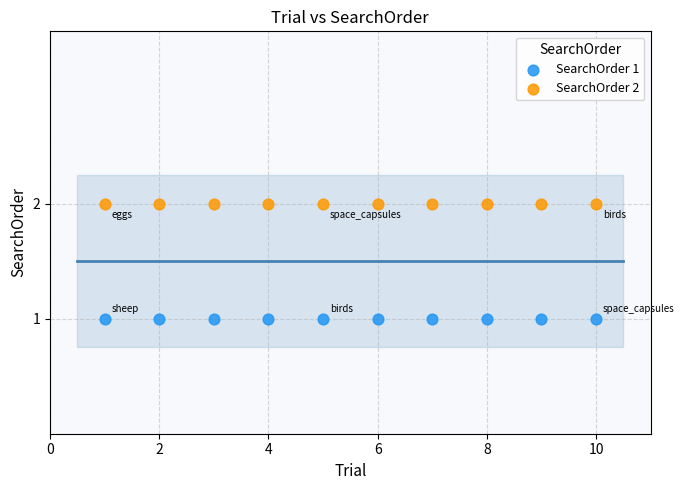

Which series reaches the minimum Y coordinate?

SearchOrder 1